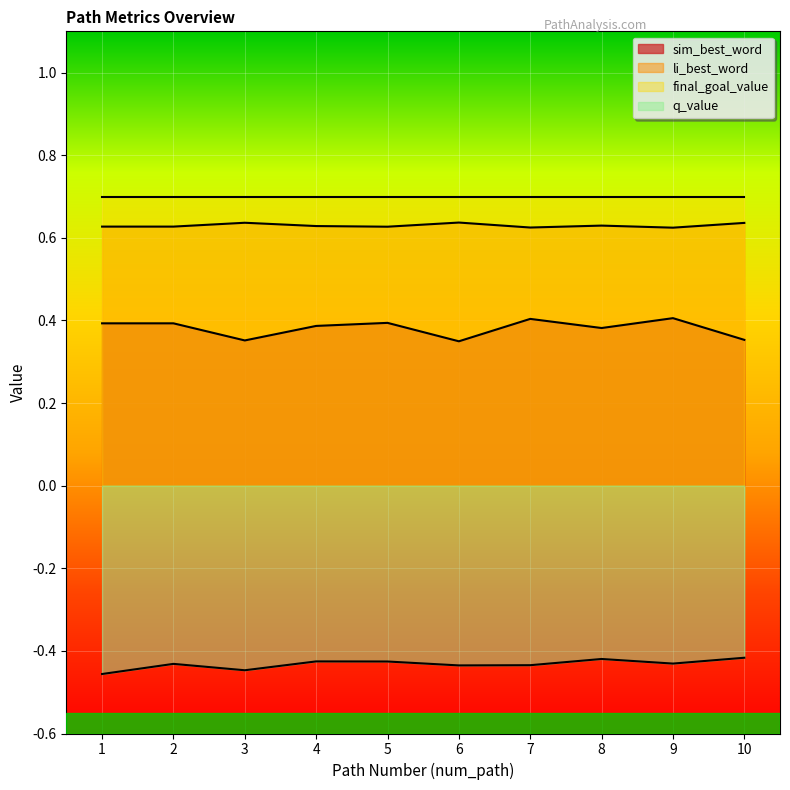

What is the maximum value shown in the chart?

0.7